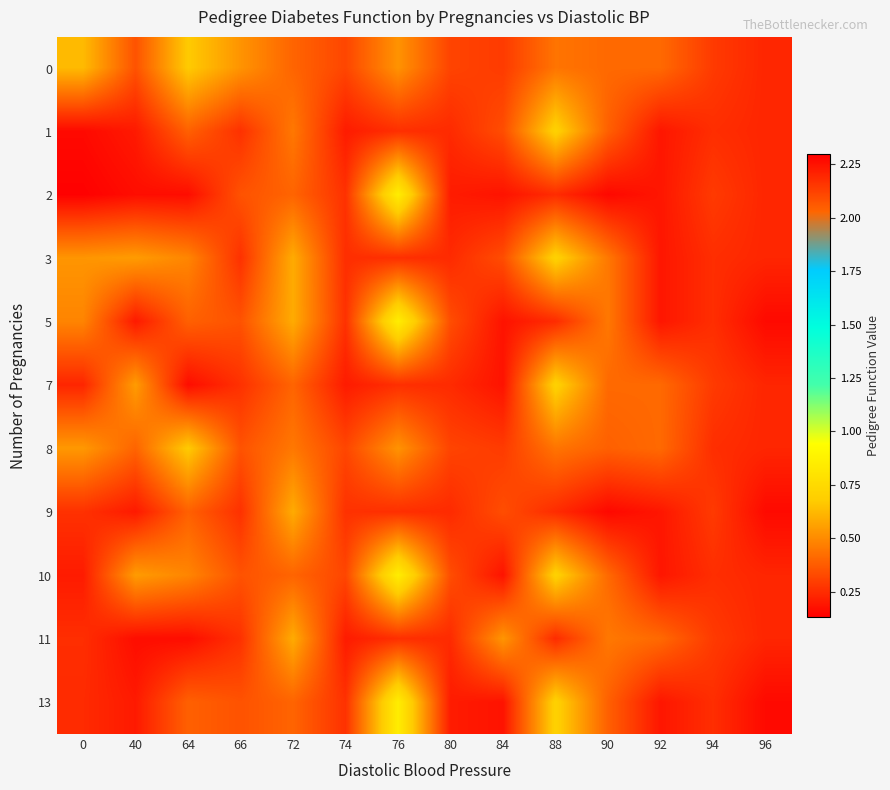

Reading left to right, what are all the values shown in this chart?

0: 0=0.6	40=0.4	64=0.7	66=0.5	72=0.4	74=0.3	76=0.5	80=0.3	84=0.3	88=0.4	90=0.4	92=0.4	94=0.3	96=0.2
1: 0=0.2	40=0.2	64=0.4	66=0.3	72=0.5	74=0.2	76=0.3	80=0.2	84=0.3	88=0.7	90=0.4	92=0.2	94=0.3	96=0.2
2: 0=0.1	40=0.2	64=0.2	66=0.4	72=0.4	74=0.3	76=0.9	80=0.2	84=0.2	88=0.2	90=0.2	92=0.2	94=0.3	96=0.2
3: 0=0.5	40=0.5	64=0.5	66=0.3	72=0.6	74=0.3	76=0.3	80=0.2	84=0.3	88=0.7	90=0.5	92=0.2	94=0.3	96=0.2
5: 0=0.5	40=0.2	64=0.4	66=0.4	72=0.6	74=0.3	76=0.9	80=0.3	84=0.2	88=0.2	90=0.5	92=0.2	94=0.3	96=0.2
7: 0=0.2	40=0.5	64=0.2	66=0.3	72=0.4	74=0.2	76=0.3	80=0.2	84=0.2	88=0.7	90=0.4	92=0.4	94=0.3	96=0.2
8: 0=0.5	40=0.4	64=0.7	66=0.4	72=0.5	74=0.3	76=0.5	80=0.3	84=0.3	88=0.4	90=0.4	92=0.4	94=0.3	96=0.2
9: 0=0.3	40=0.2	64=0.4	66=0.3	72=0.6	74=0.3	76=0.3	80=0.2	84=0.3	88=0.2	90=0.2	92=0.2	94=0.3	96=0.2
10: 0=0.2	40=0.5	64=0.5	66=0.4	72=0.4	74=0.3	76=0.9	80=0.3	84=0.2	88=0.7	90=0.4	92=0.2	94=0.3	96=0.2
11: 0=0.3	40=0.2	64=0.2	66=0.3	72=0.6	74=0.2	76=0.3	80=0.2	84=0.5	88=0.2	90=0.5	92=0.4	94=0.3	96=0.2
13: 0=0.2	40=0.2	64=0.4	66=0.4	72=0.4	74=0.3	76=0.9	80=0.2	84=0.2	88=0.7	90=0.4	92=0.2	94=0.3	96=0.2